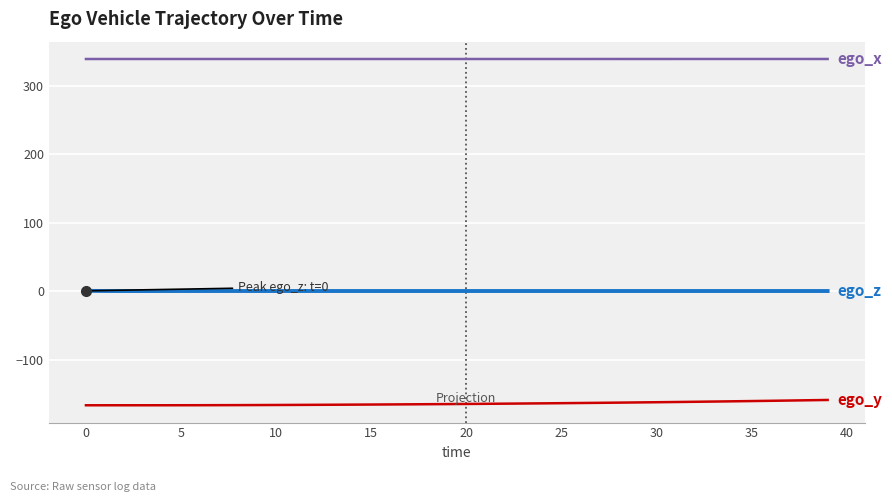

What is the smallest value displayed?

-166.8